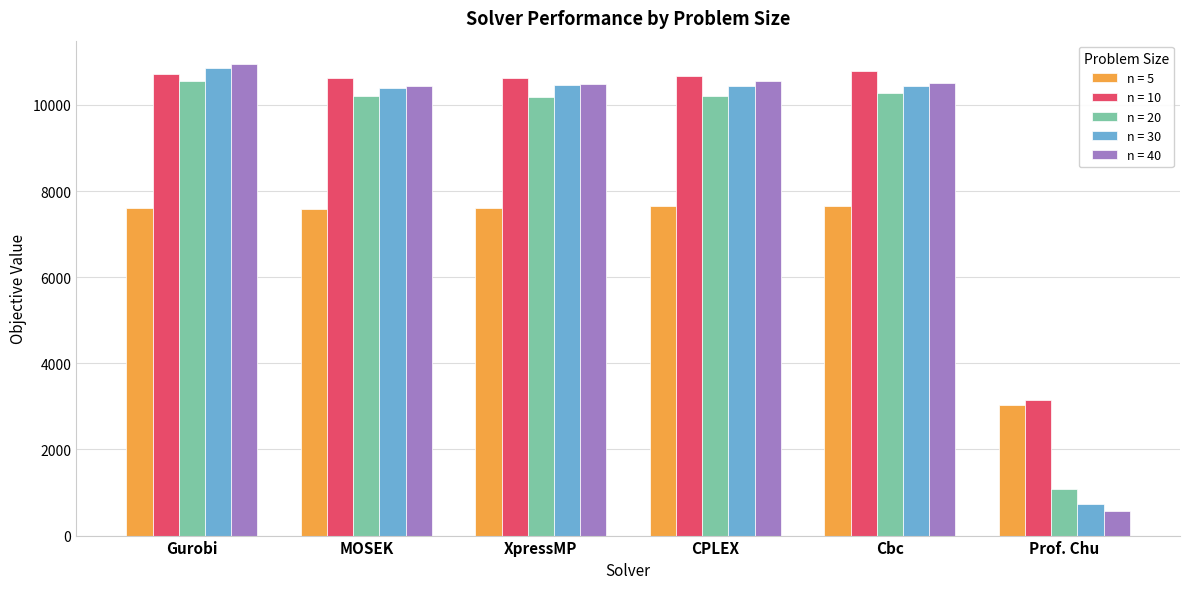

What is the difference between the maximum and second lowest values in the n = 30 series?

464.9